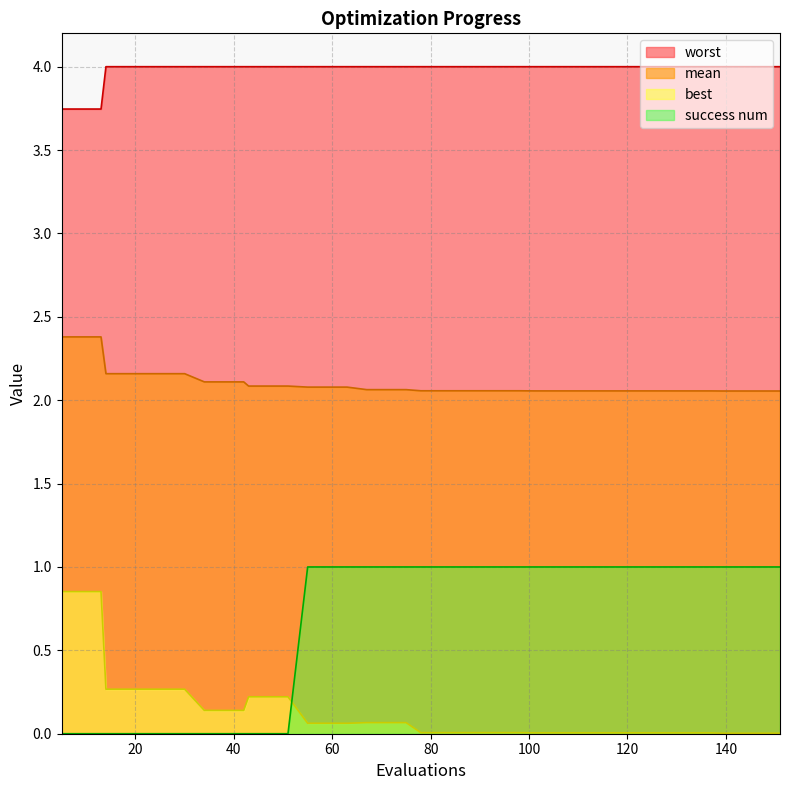

Reading right to left, transcribe all the data shown in this chart.

mean: 151=2.1	147=2.1	143=2.1	139=2.1	137=2.1	133=2.1	129=2.1	125=2.1	121=2.1	117=2.1	113=2.1	109=2.1	105=2.1	101=2.1	98=2.1	94=2.1	90=2.1	86=2.1	82=2.1	78=2.1	75=2.1	71=2.1	67=2.1	63=2.1	59=2.1	55=2.1	51=2.1	47=2.1	43=2.1	42=2.1	38=2.1	34=2.1	30=2.2	26=2.2	22=2.2	18=2.2	14=2.2	13=2.4	9=2.4	5=2.4
best: 151=0.0	147=0.0	143=0.0	139=0.0	137=0.0	133=0.0	129=0.0	125=0.0	121=0.0	117=0.0	113=0.0	109=0.0	105=0.0	101=0.0	98=0.0	94=0.0	90=0.0	86=0.0	82=0.0	78=0.0	75=0.1	71=0.1	67=0.1	63=0.1	59=0.1	55=0.1	51=0.2	47=0.2	43=0.2	42=0.1	38=0.1	34=0.1	30=0.3	26=0.3	22=0.3	18=0.3	14=0.3	13=0.9	9=0.9	5=0.9
worst: 151=4.0	147=4.0	143=4.0	139=4.0	137=4.0	133=4.0	129=4.0	125=4.0	121=4.0	117=4.0	113=4.0	109=4.0	105=4.0	101=4.0	98=4.0	94=4.0	90=4.0	86=4.0	82=4.0	78=4.0	75=4.0	71=4.0	67=4.0	63=4.0	59=4.0	55=4.0	51=4.0	47=4.0	43=4.0	42=4.0	38=4.0	34=4.0	30=4.0	26=4.0	22=4.0	18=4.0	14=4.0	13=3.7	9=3.7	5=3.7
success num: 151=1.0	147=1.0	143=1.0	139=1.0	137=1.0	133=1.0	129=1.0	125=1.0	121=1.0	117=1.0	113=1.0	109=1.0	105=1.0	101=1.0	98=1.0	94=1.0	90=1.0	86=1.0	82=1.0	78=1.0	75=1.0	71=1.0	67=1.0	63=1.0	59=1.0	55=1.0	51=0.0	47=0.0	43=0.0	42=0.0	38=0.0	34=0.0	30=0.0	26=0.0	22=0.0	18=0.0	14=0.0	13=0.0	9=0.0	5=0.0